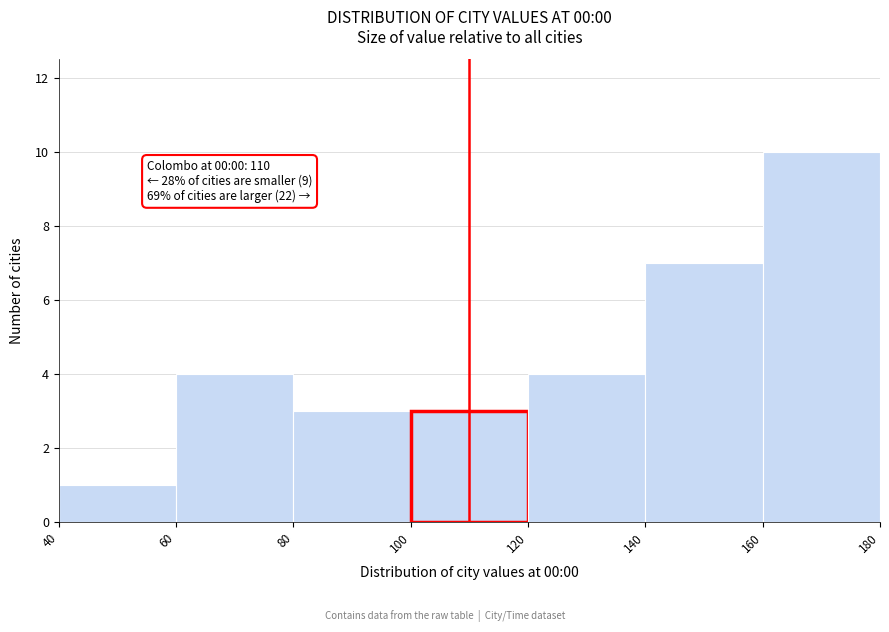

Over which range of the x-axis is the bar tallest?

160 to 180